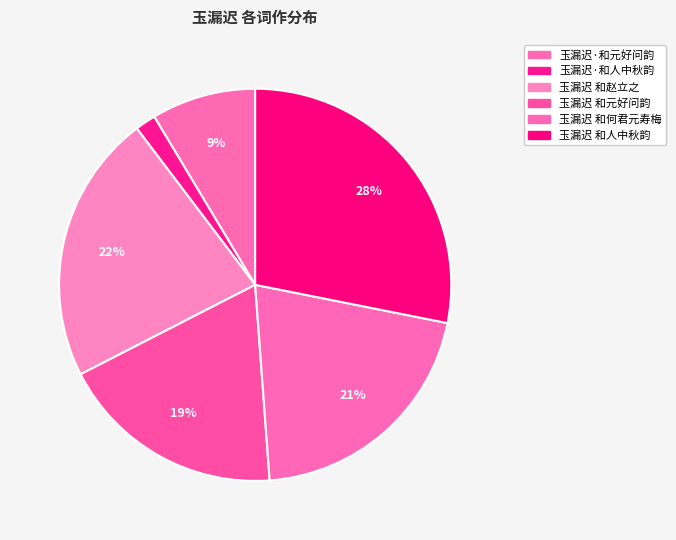

What is the smallest slice in the pie chart?

玉漏迟·和人中秋韵